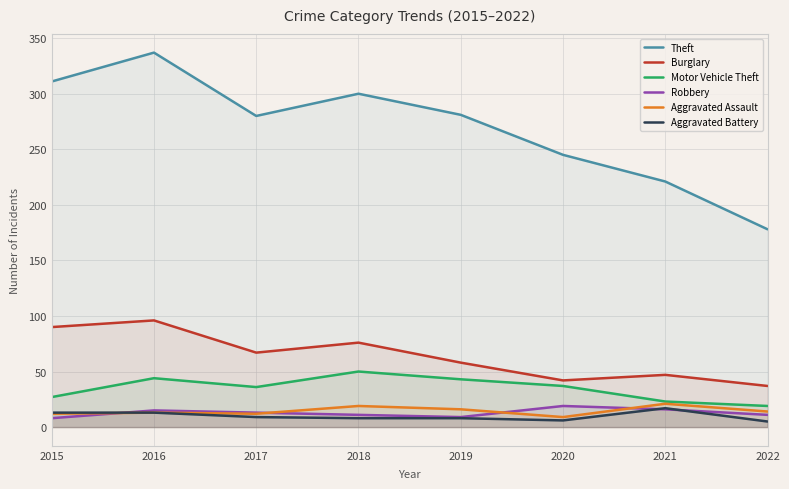

Does the chart display data point markers on the line(s)?

No